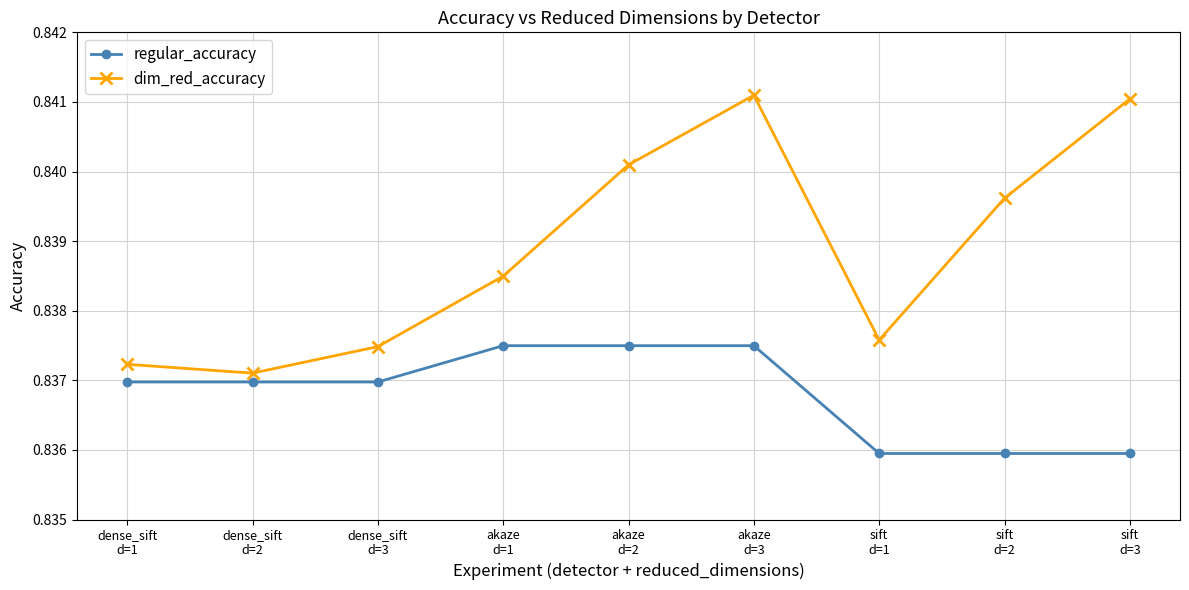

List the series in order of their overall mean, lowest first.

regular_accuracy, dim_red_accuracy